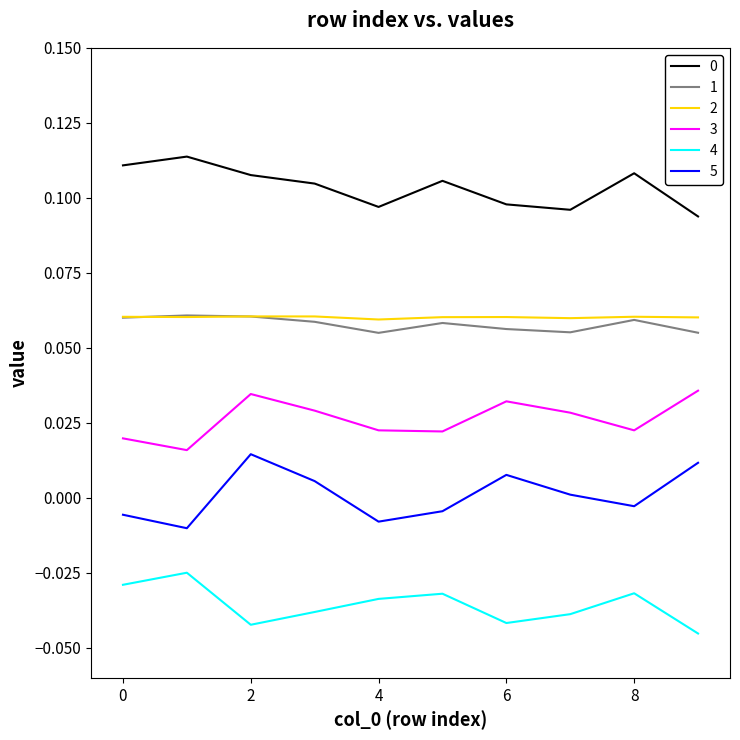

How many series are shown in this chart?

6